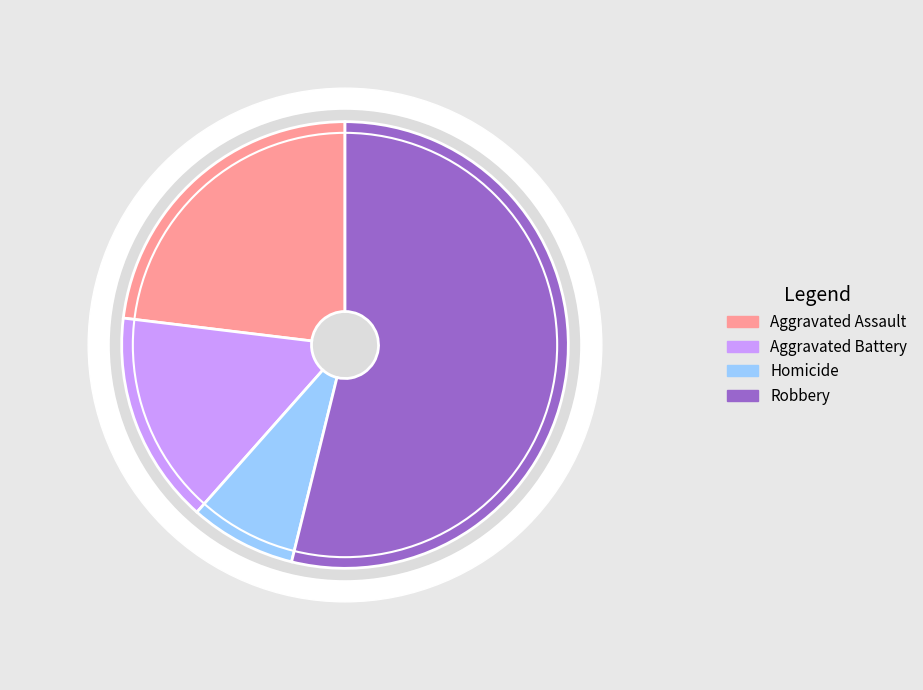

Is the sum of Aggravated Battery and Robbery greater than half?

Yes